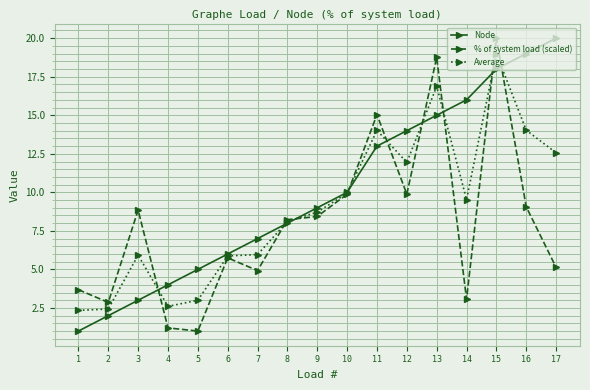

List the series in order of their overall mean, highest first.

Node, Average, % of system load (scaled)